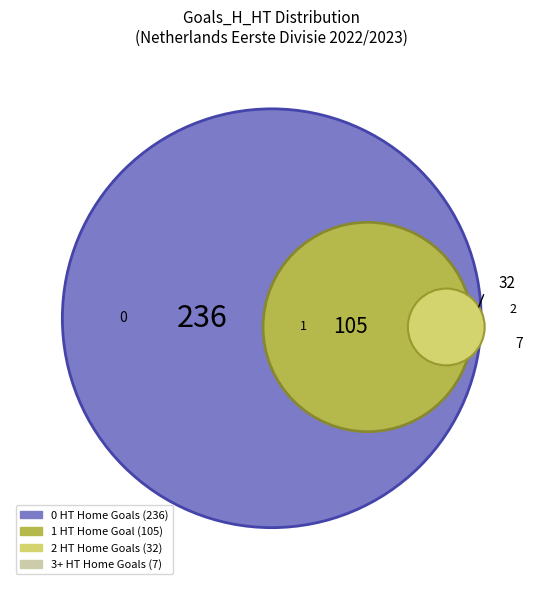

How many slices are in this pie chart?

4